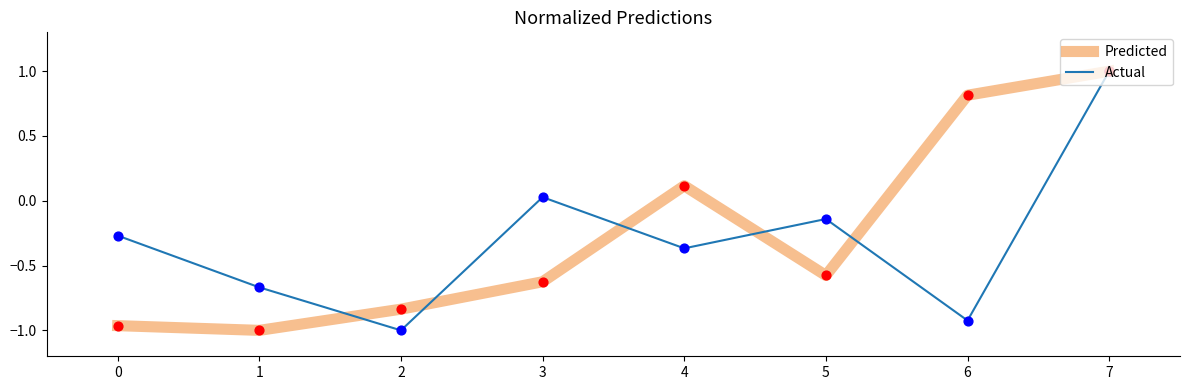

What are all the series names shown in the legend?

Predicted, Actual